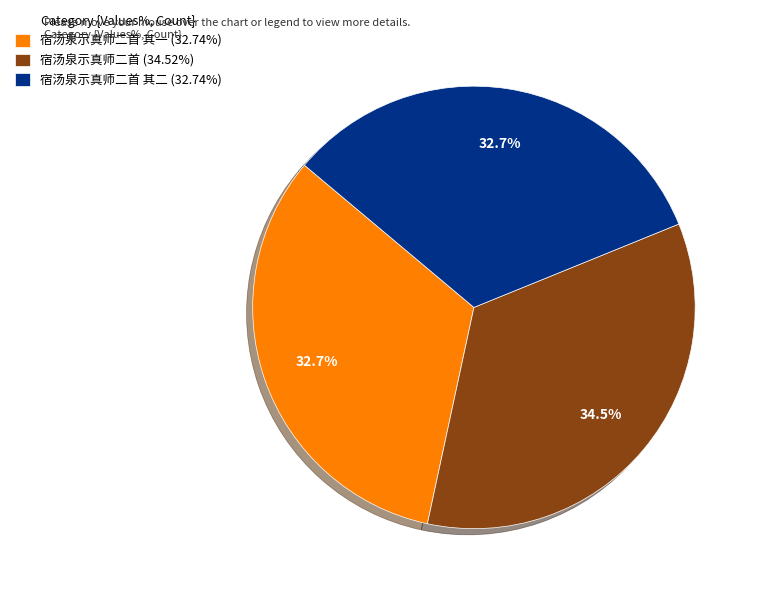

Combined, what portion of the pie is 宿汤泉示真师二首 其一 (32.74%) and 宿汤泉示真师二首 (34.52%)?

67.3%